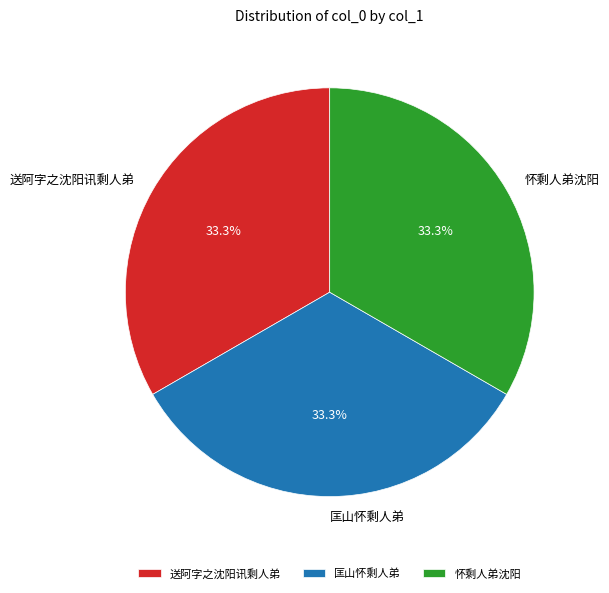

What is the total percentage of 匡山怀剩人弟 and 送阿字之沈阳讯剩人弟?

66.7%